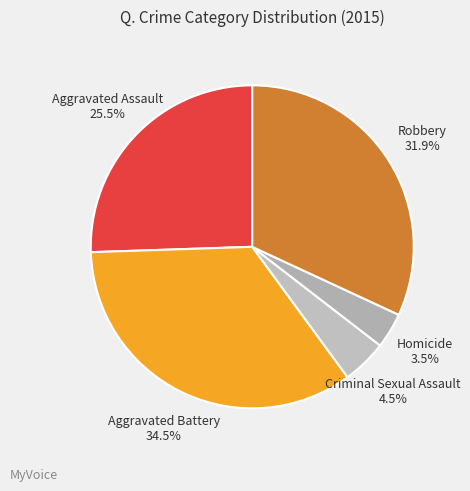

Rank the categories by value from highest to lowest.

Aggravated Battery, Robbery, Aggravated Assault, Criminal Sexual Assault, Homicide